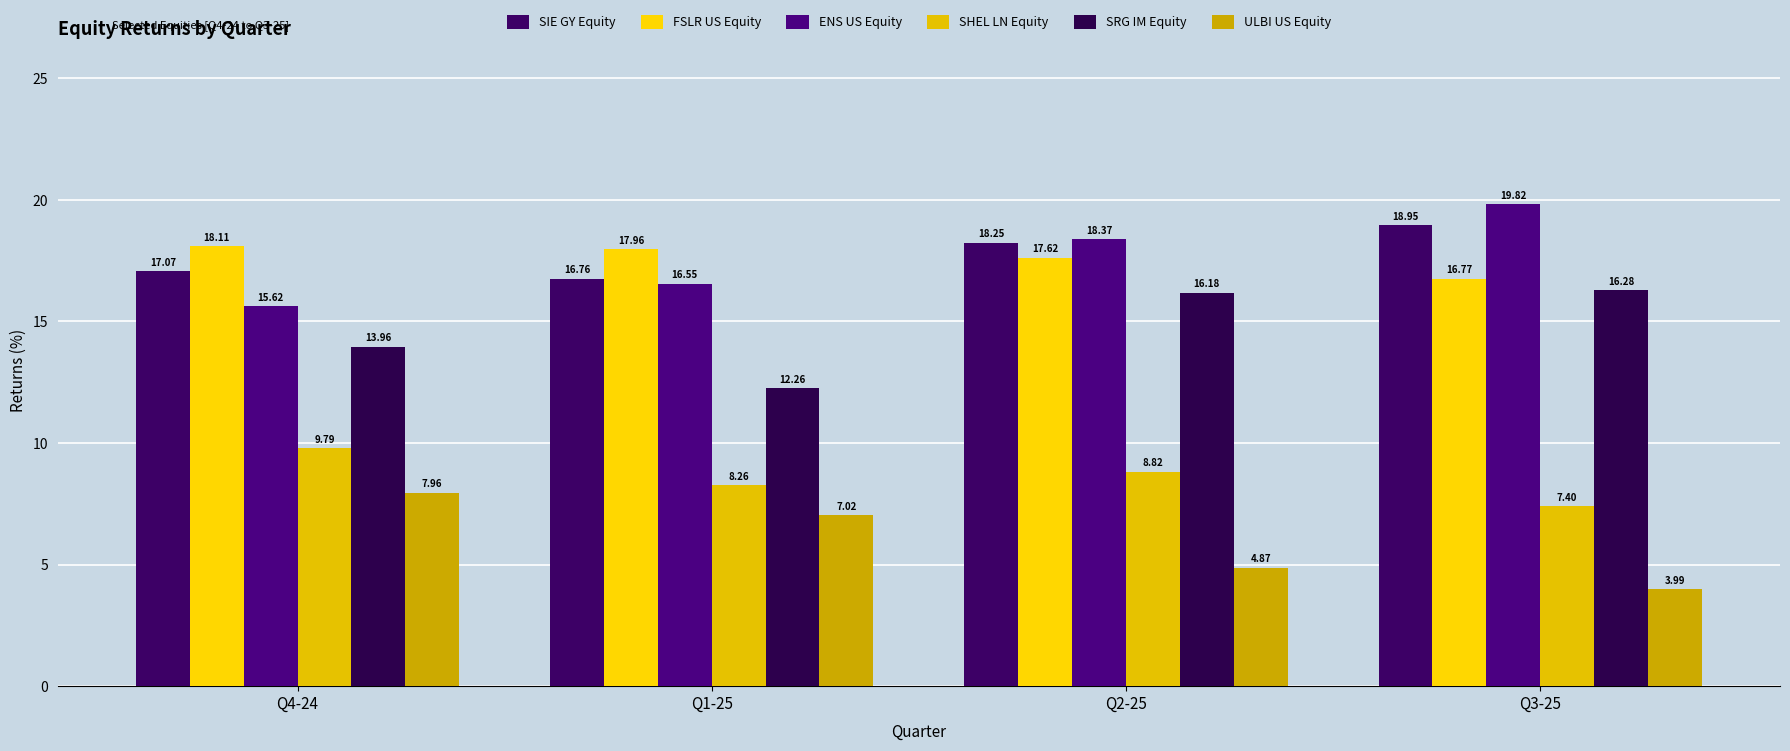

What is the minimum value shown in the chart?

4.0